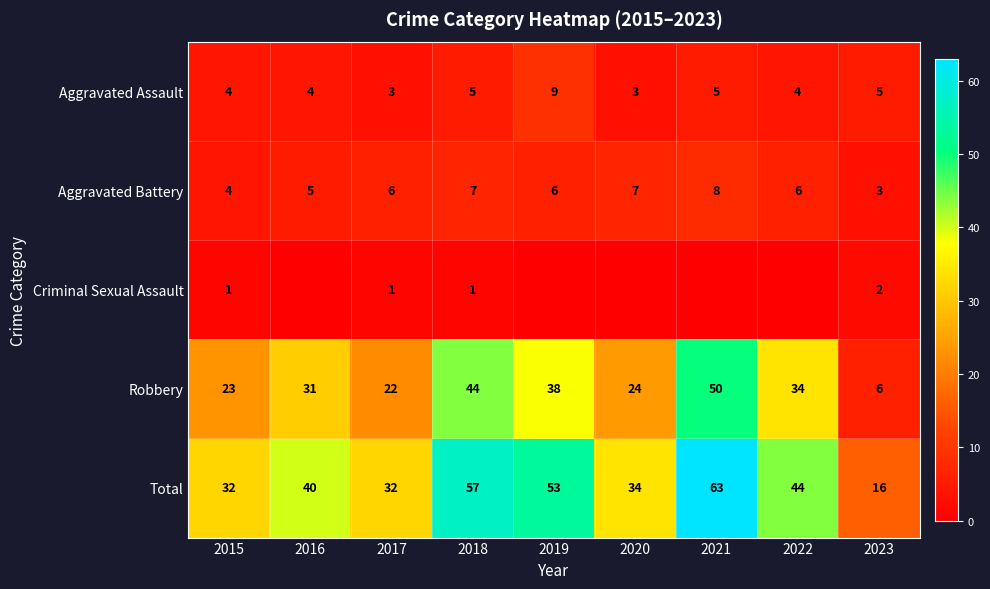

What is the highest value of the Aggravated Battery series?

8